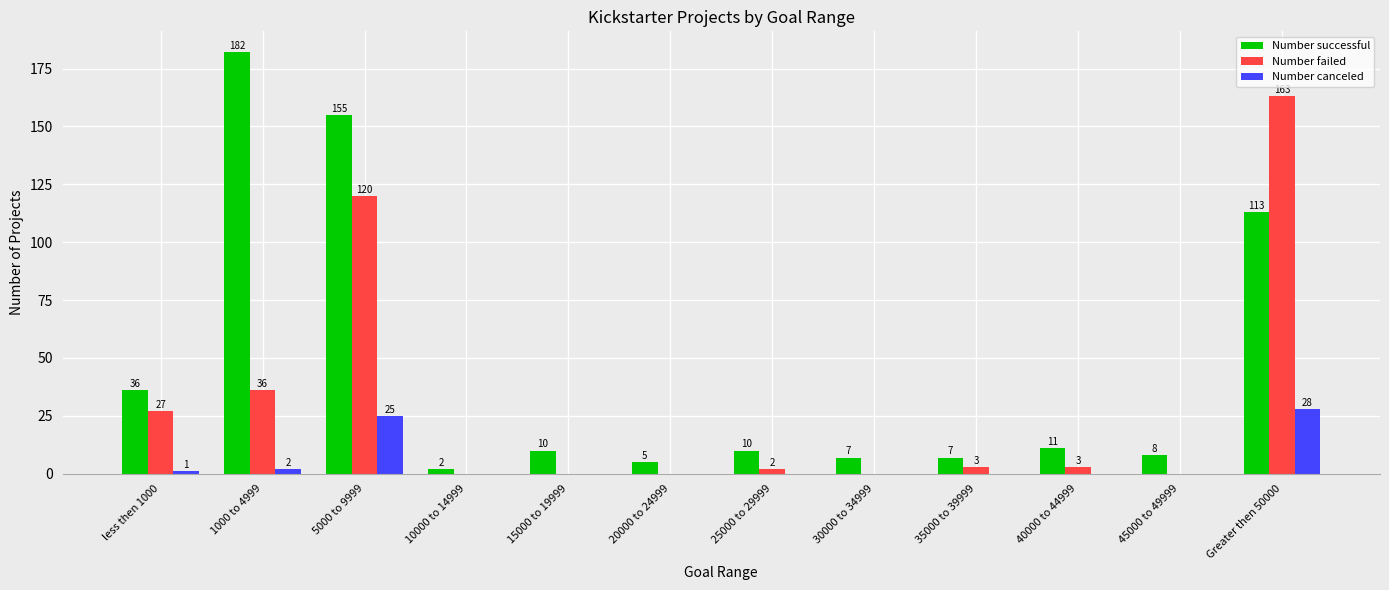

What is the sum of the Number successful values at less then 1000 and Greater then 50000?

149